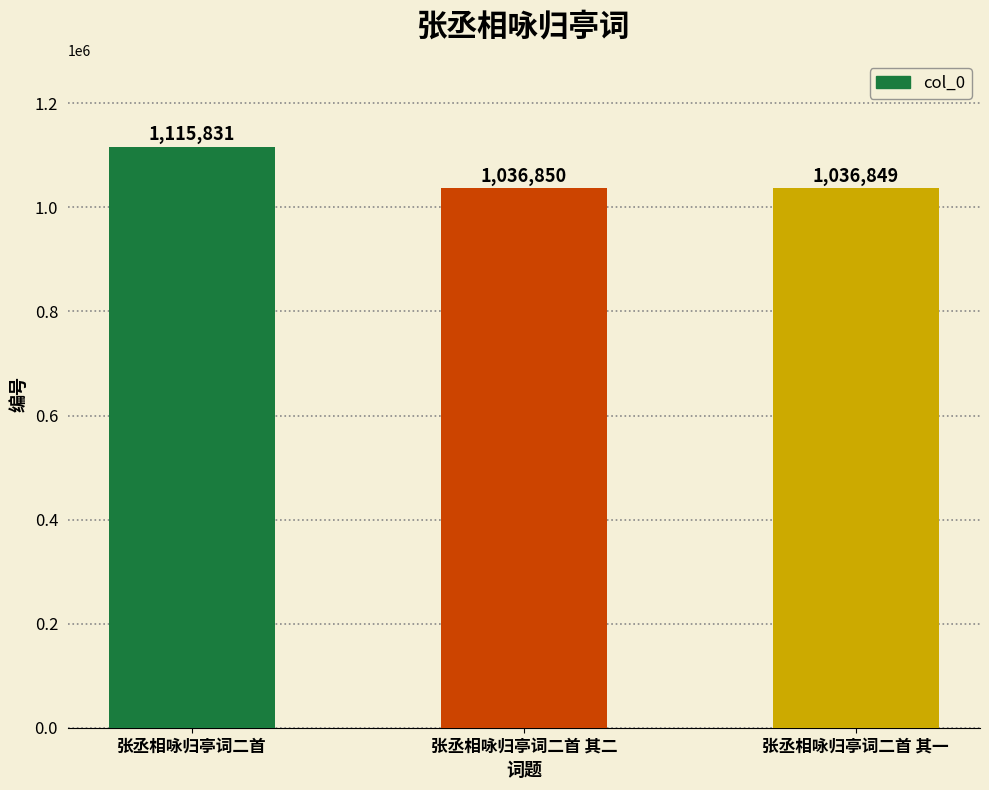

At which label does the data first exceed 1036850?

张丞相咏归亭词二首